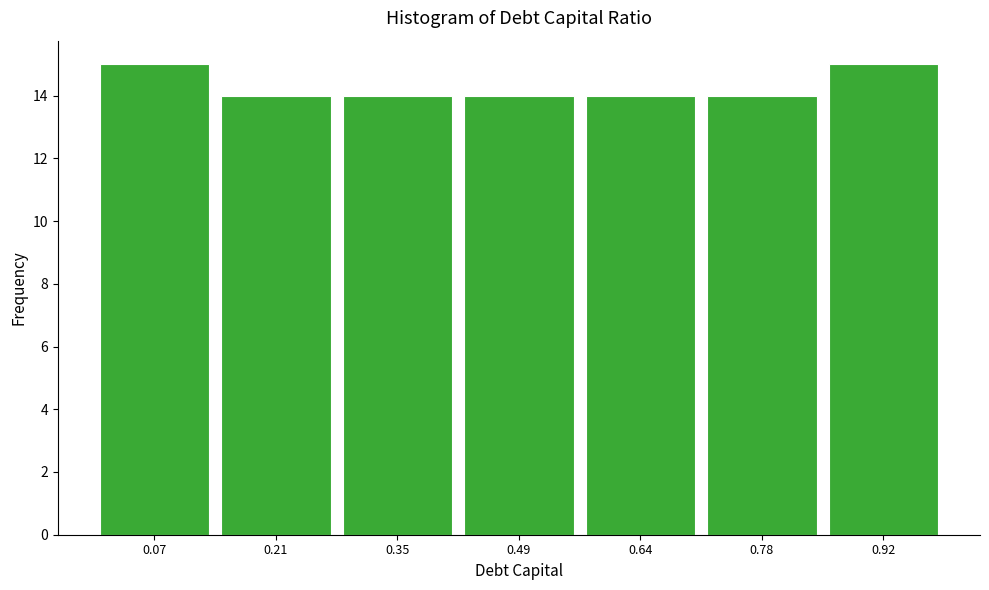

Reading left to right, transcribe this chart: for each bar, give the range it covers on the x-axis and its height. Neither the bar edges nor the heights are printed on the chart, so give them approximately, as read against the axes.

0.00 to 0.14: 15
0.14 to 0.28: 14
0.28 to 0.42: 14
0.42 to 0.56: 14
0.56 to 0.70: 14
0.70 to 0.84: 14
0.84 to 1.00: 15